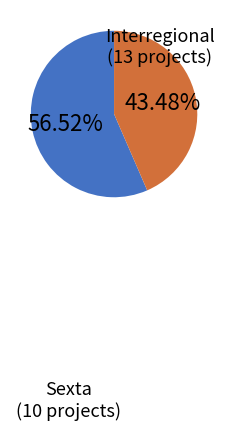

To the nearest percent, what percentage of the pie is Interregional?

57%